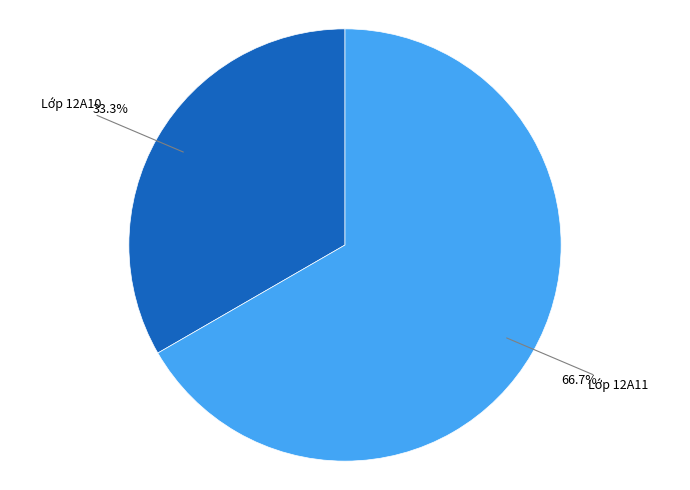

Rank the categories by value from lowest to highest.

Lớp 12A10, Lớp 12A11